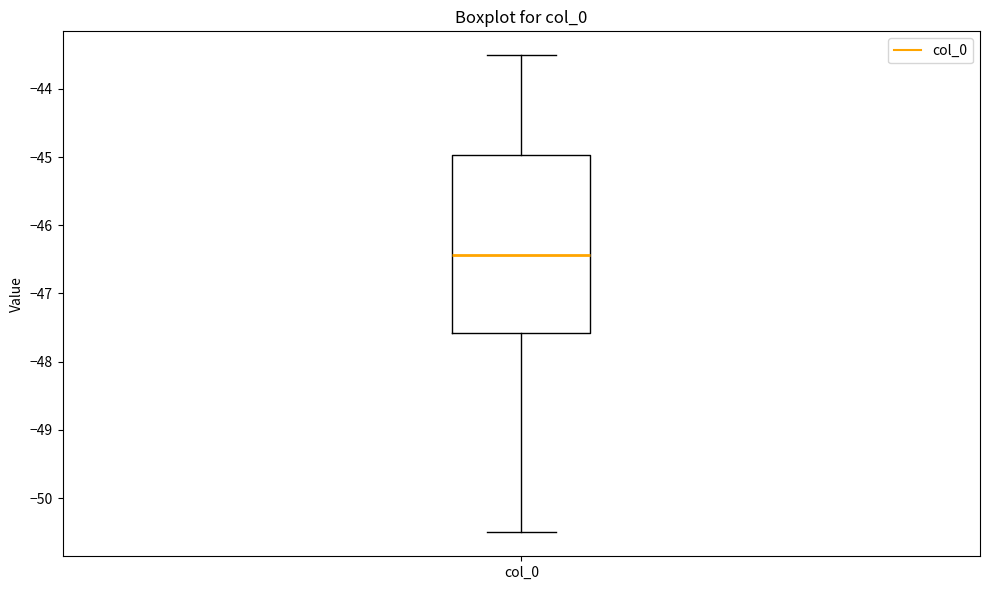

Where does the lower whisker of the box for col_0 end on the y-axis? The values are not printed on the chart, so give them approximately, as read against the axis.

-50.5